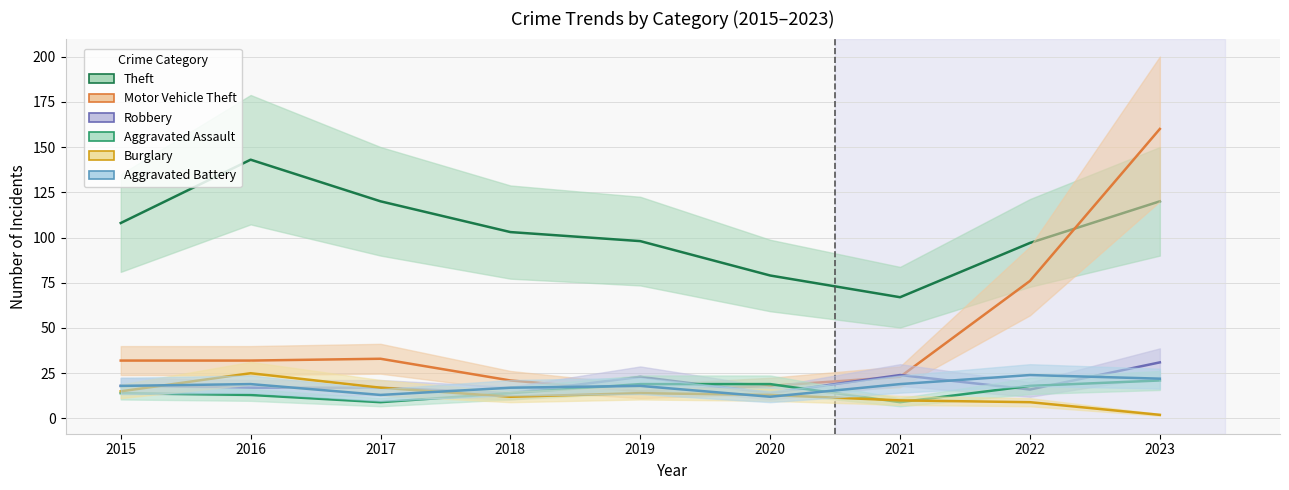

Is the value of Aggravated Battery at 2022 greater than the value of Motor Vehicle Theft at 2021?

Yes